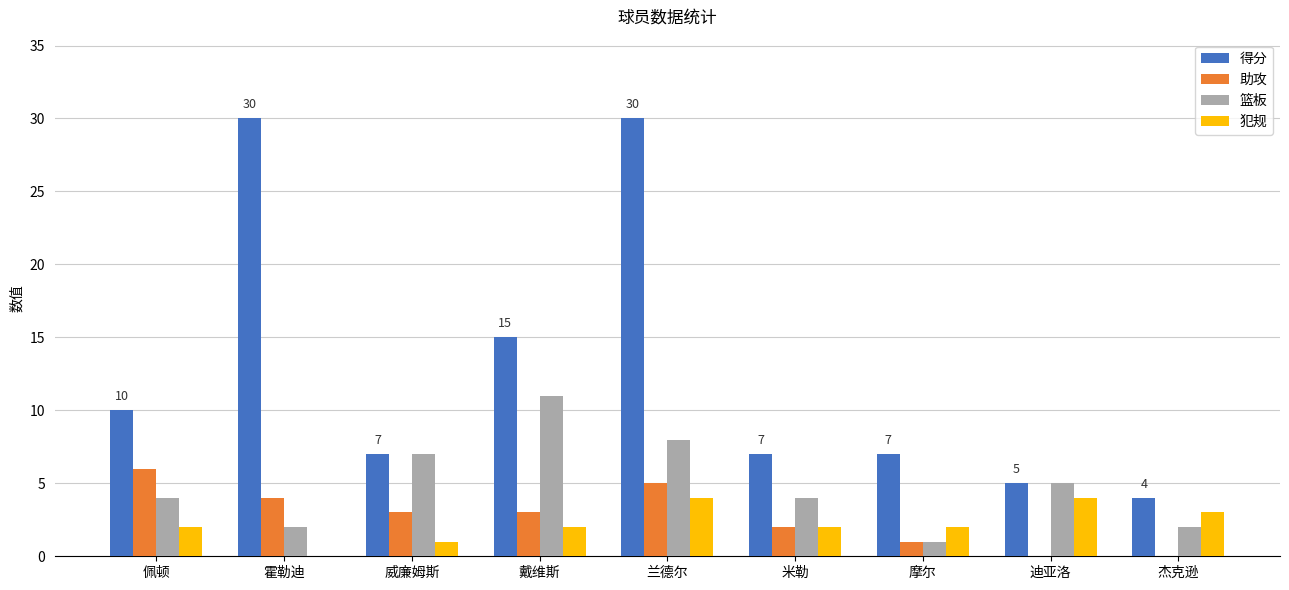

What is the sum of the 犯规 values at 兰德尔 and 霍勒迪?

4